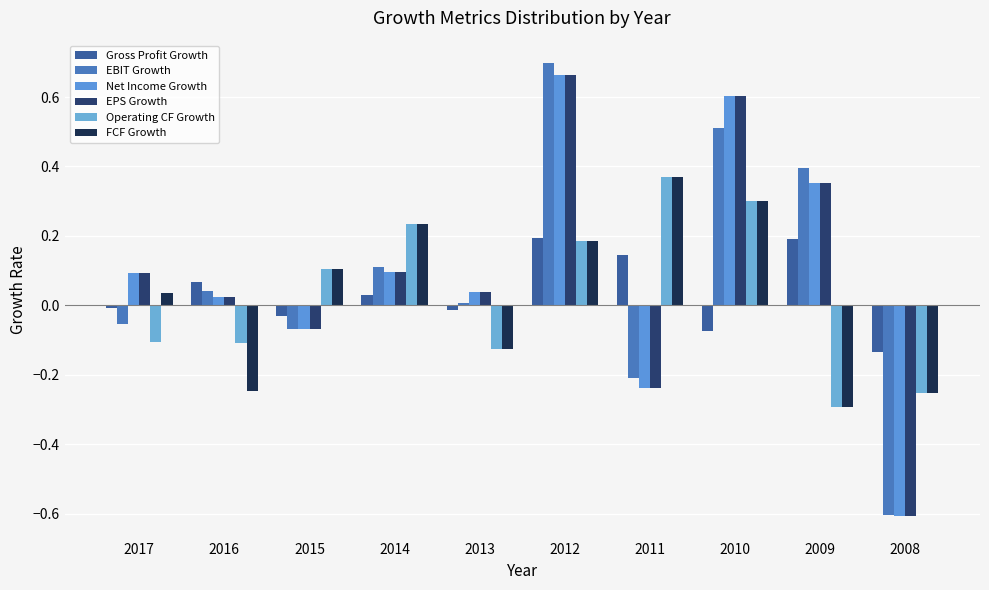

At which label is EBIT Growth closest to 0?

2013